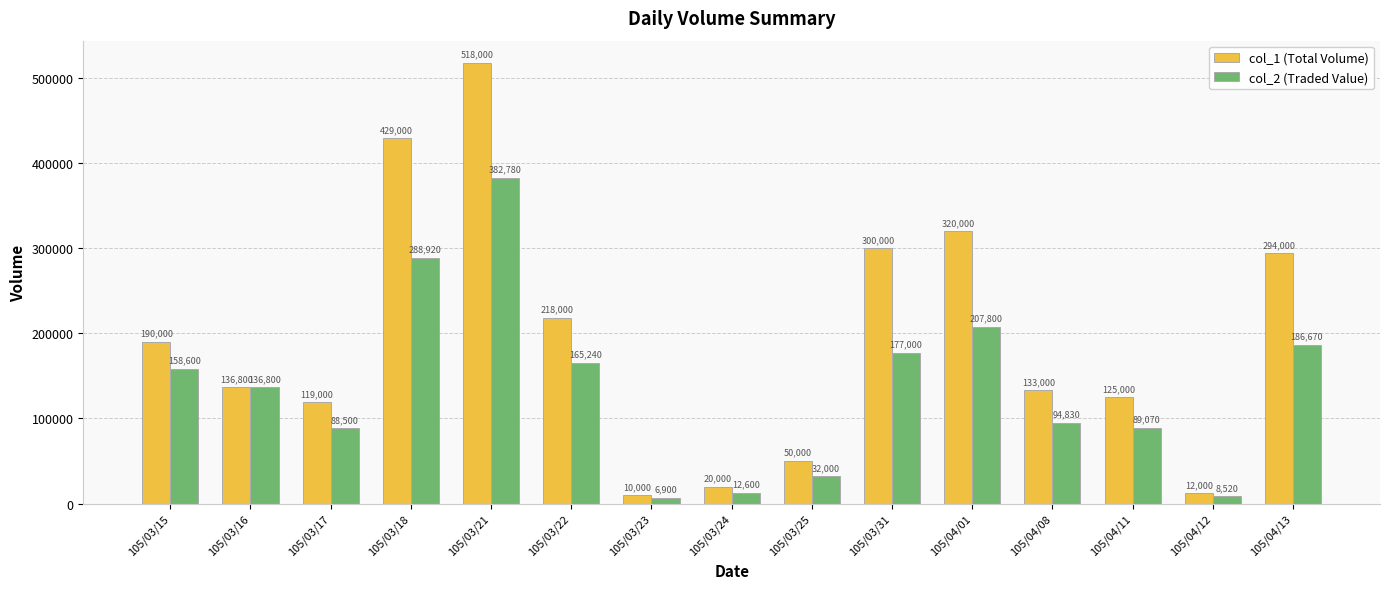

List the series in order of their peak value, highest first.

col_1 (Total Volume), col_2 (Traded Value)